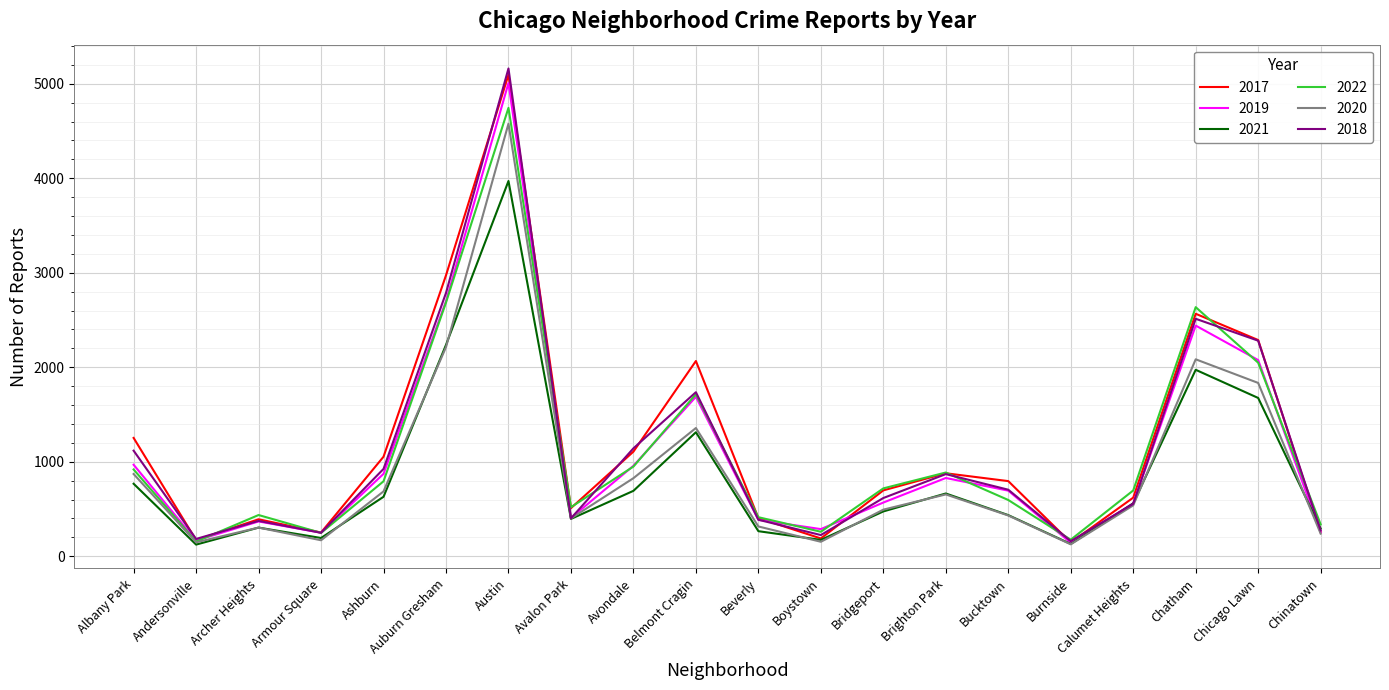

What is the total value across all series at Archer Heights?

2175